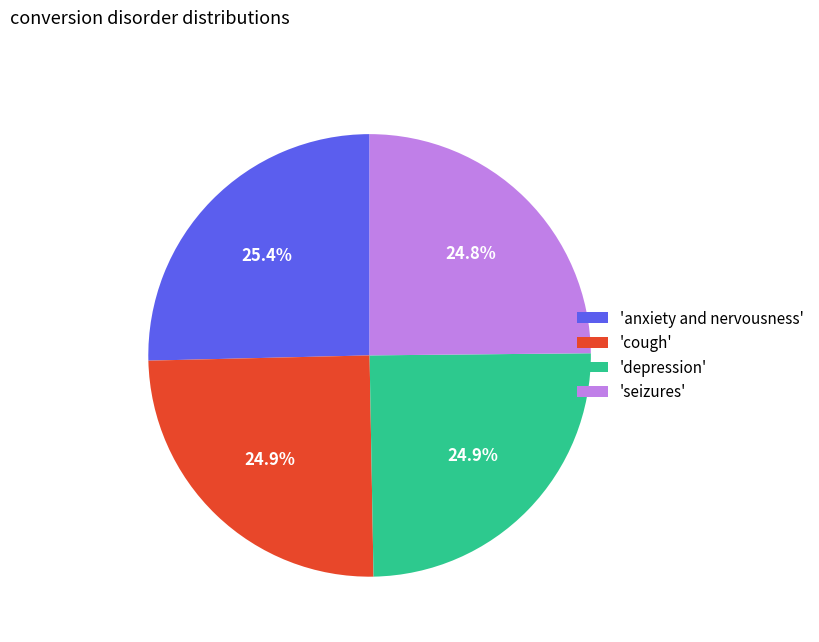

What percentage is NOT represented by 'depression'?

75.1%